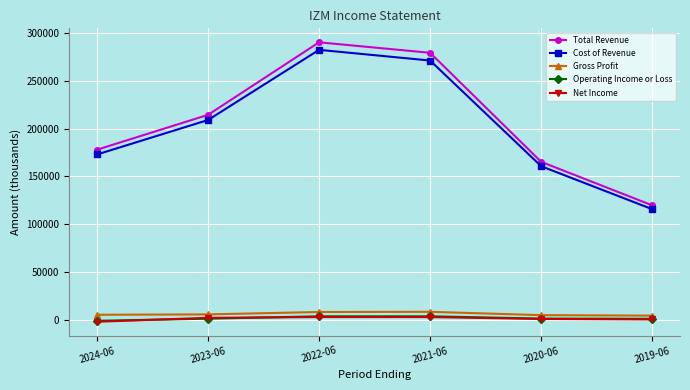

True or false: Total Revenue has more than 0 interior local peaks.

True